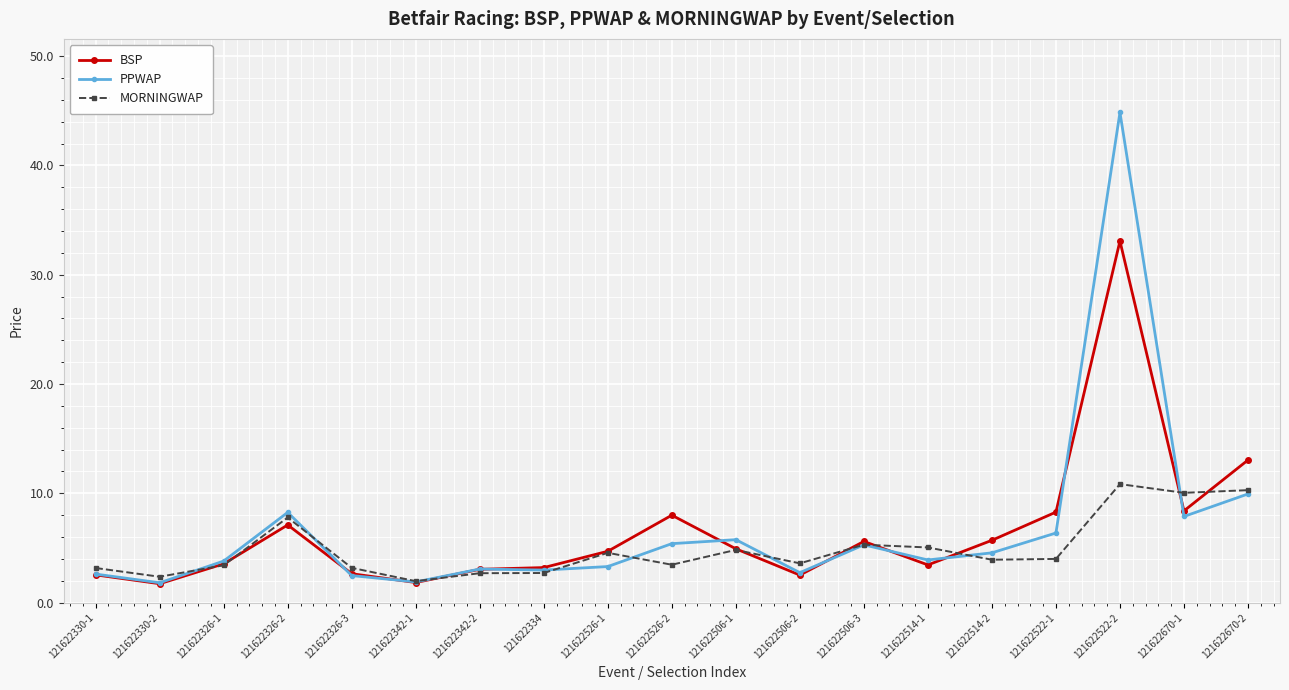

What are all the series names shown in the legend?

BSP, PPWAP, MORNINGWAP